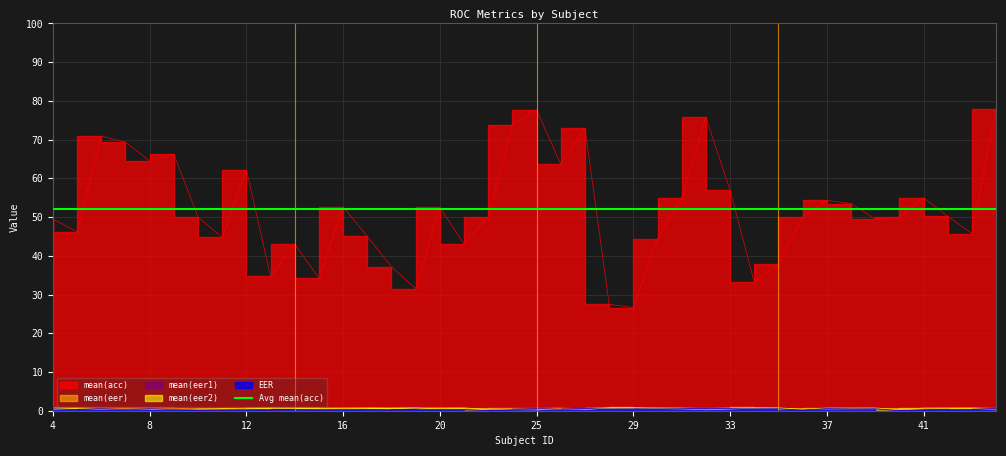

Rank the categories by mean(eer1) value from lowest to highest.

22, 40, 10, 36, 11, 18, 13, 15, 21, 41, 43, 16, 20, 5, 14, 12, 17, 19, 7, 28, 29, 42, 24, 26, 34, 9, 30, 35, 38, 4, 39, 8, 31, 33, 6, 37, 44, 25, 32, 27